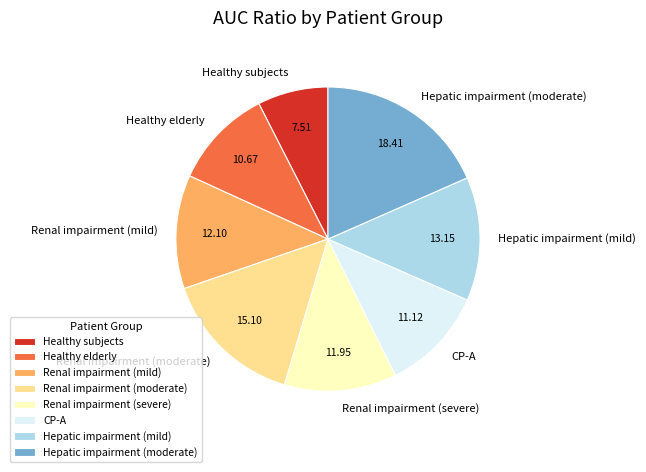

Is the sum of Renal impairment (mild) and Hepatic impairment (mild) greater than half?

No